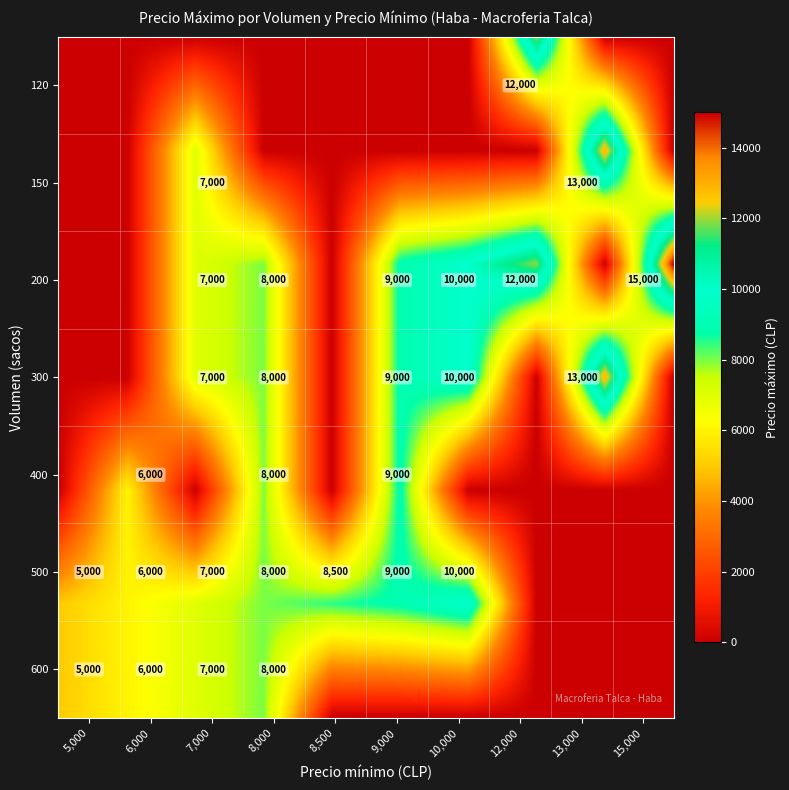

At which label does 150 first exceed 8000?

9000